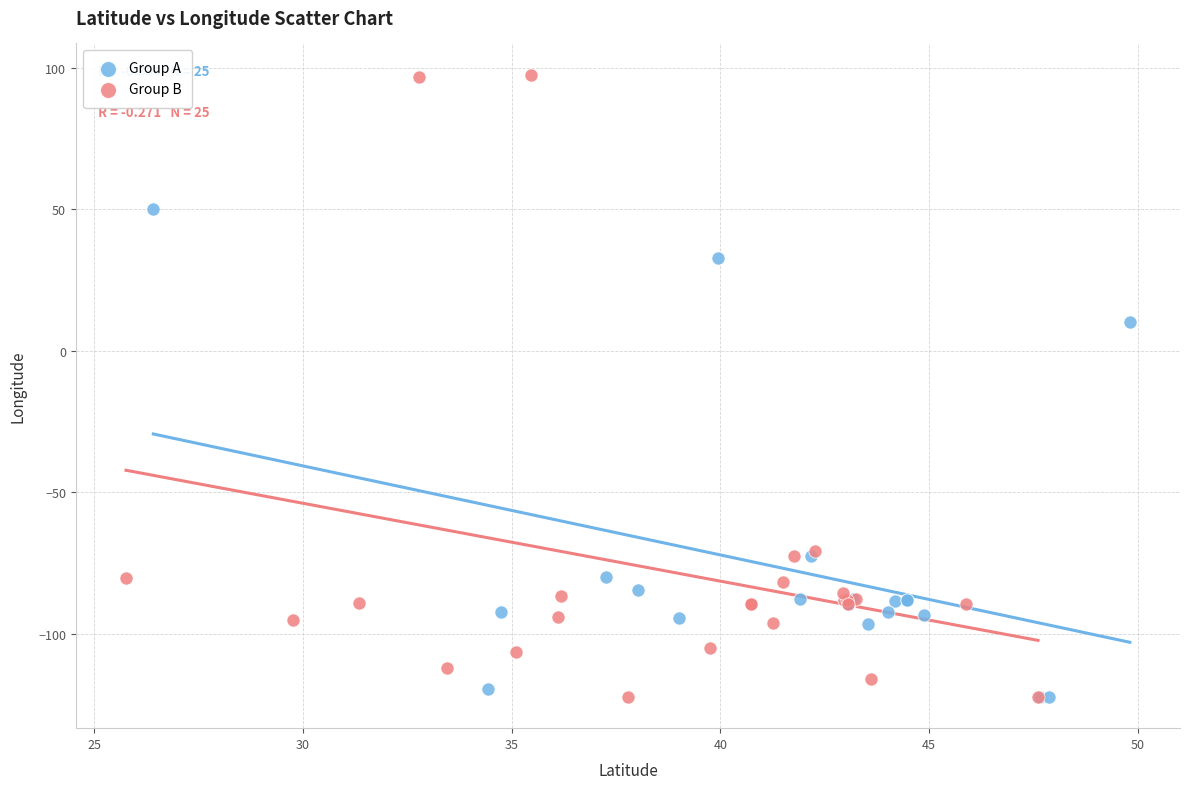

What are all the series names shown in the legend?

Group A, Group B